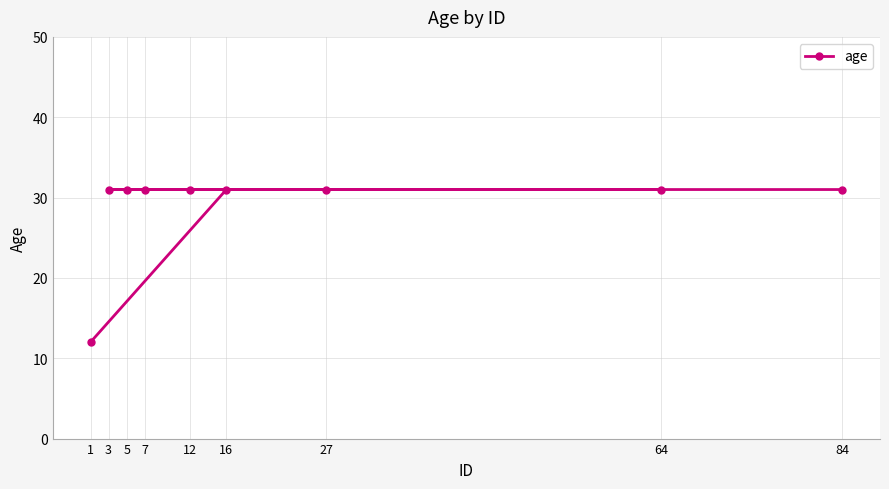

Reading left to right, extract all data points from this chart.

12	31	31	31	31	31	31	31	31